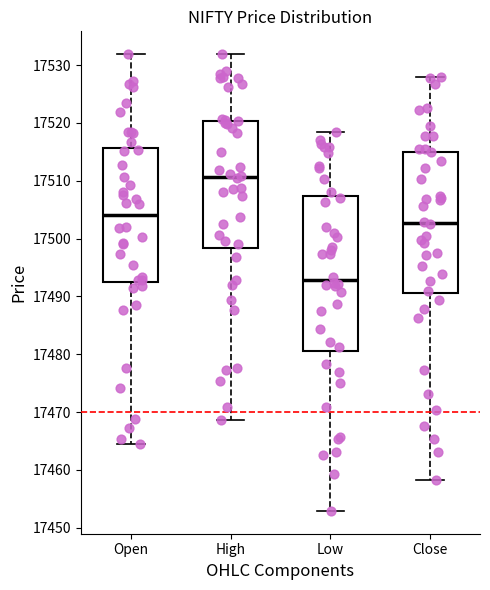

Reading left to right, read every box against the y-axis: the position of its median line, the range the box covers, and the ends of its whiskers. The values are not printed on the chart, so give them approximately, as read against the axis.

Open: median 17504, box 17493 to 17516, whiskers 17465 to 17532
High: median 17511, box 17498 to 17520, whiskers 17469 to 17532
Low: median 17493, box 17481 to 17507, whiskers 17453 to 17519
Close: median 17503, box 17491 to 17515, whiskers 17458 to 17528